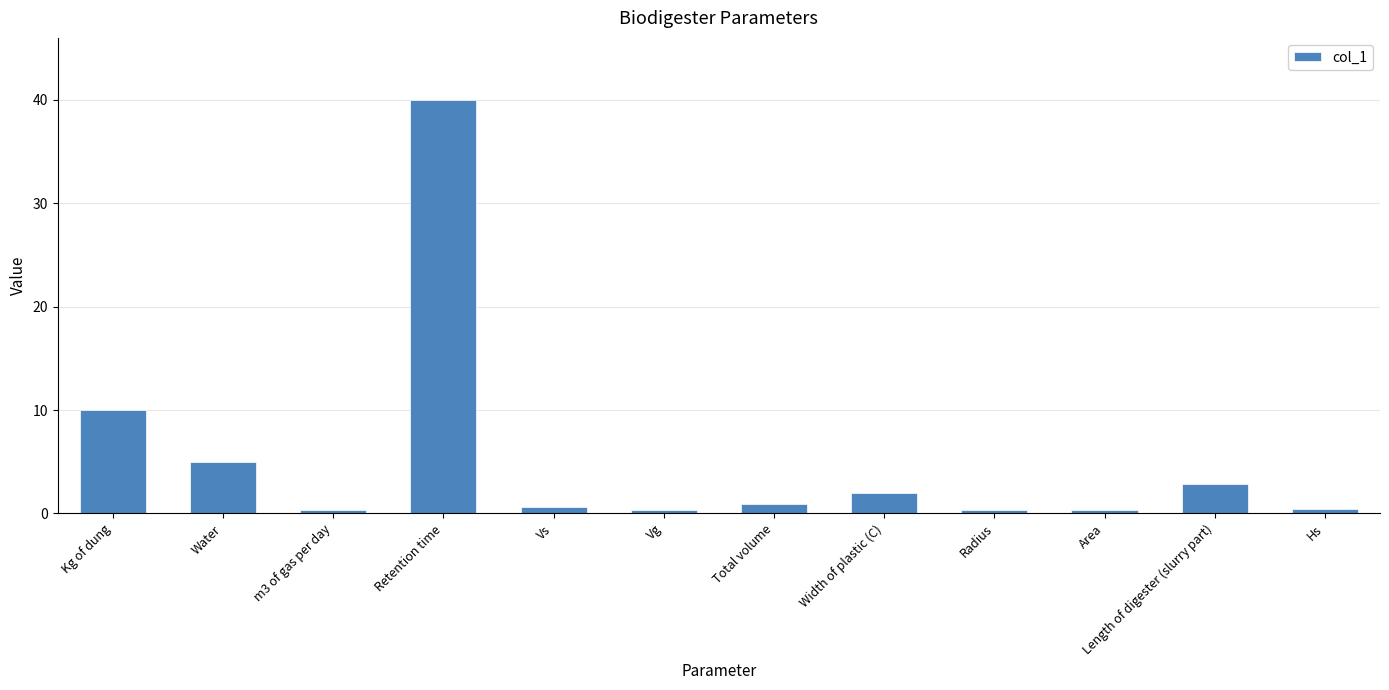

Which label corresponds to the largest value in the chart?

Retention time